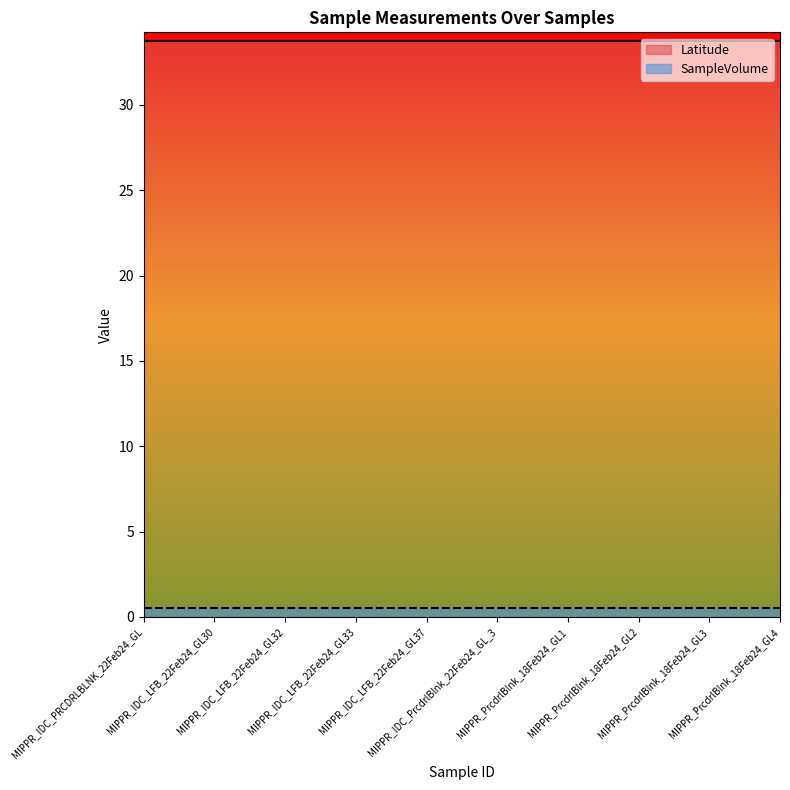

Is it true that SampleVolume equals 0.5 at MIPPR_IDC_LFB_22Feb24_GL32?

True